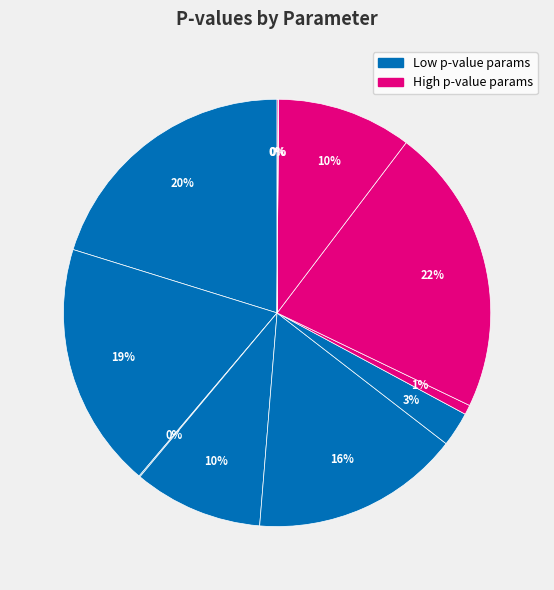

Rank the categories by value from lowest to highest.

Commute_Trip, DistCenter_res, Age, street_length_res, IntersecDensity_res, UrbPopDensity_res, LU_UrbFab_res, UrbBuildDensity_res, DistSubcenter_res, Intercept, LU_Comm_res